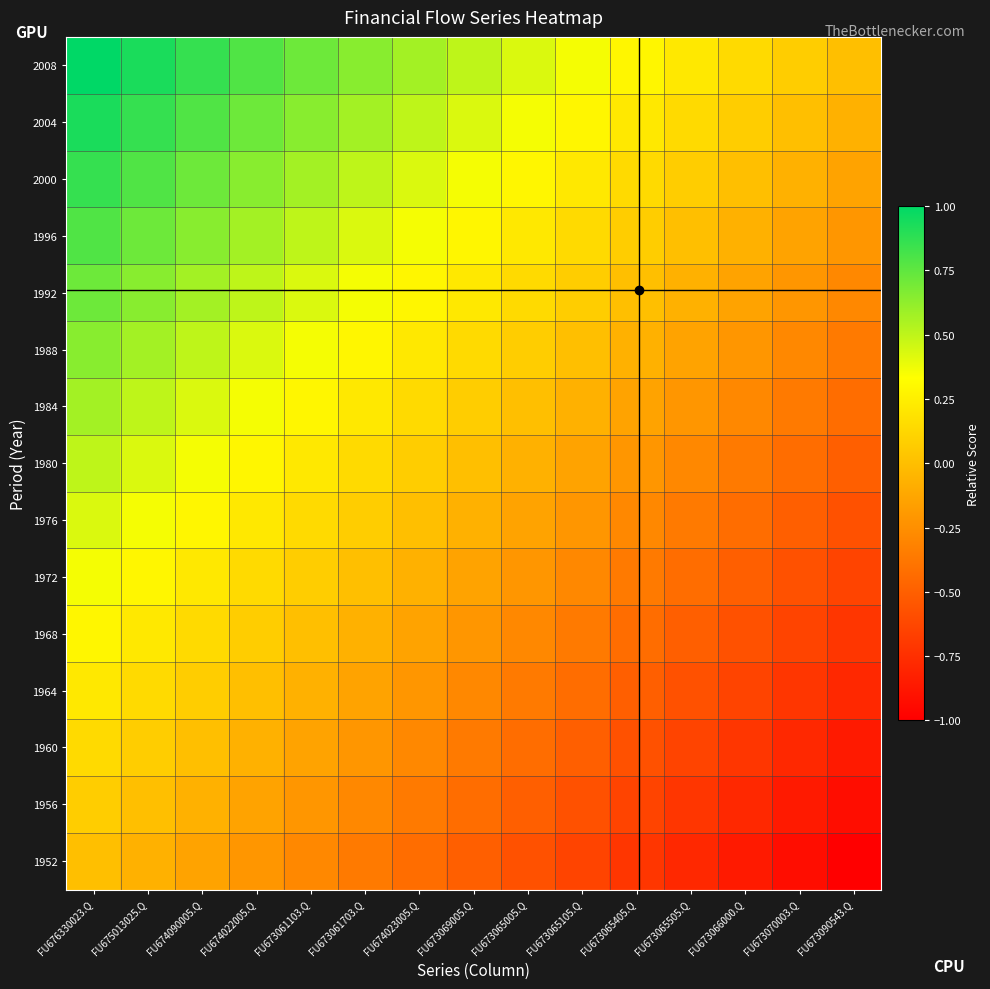

At which category is the sum across all series the highest?

FU676330023.Q